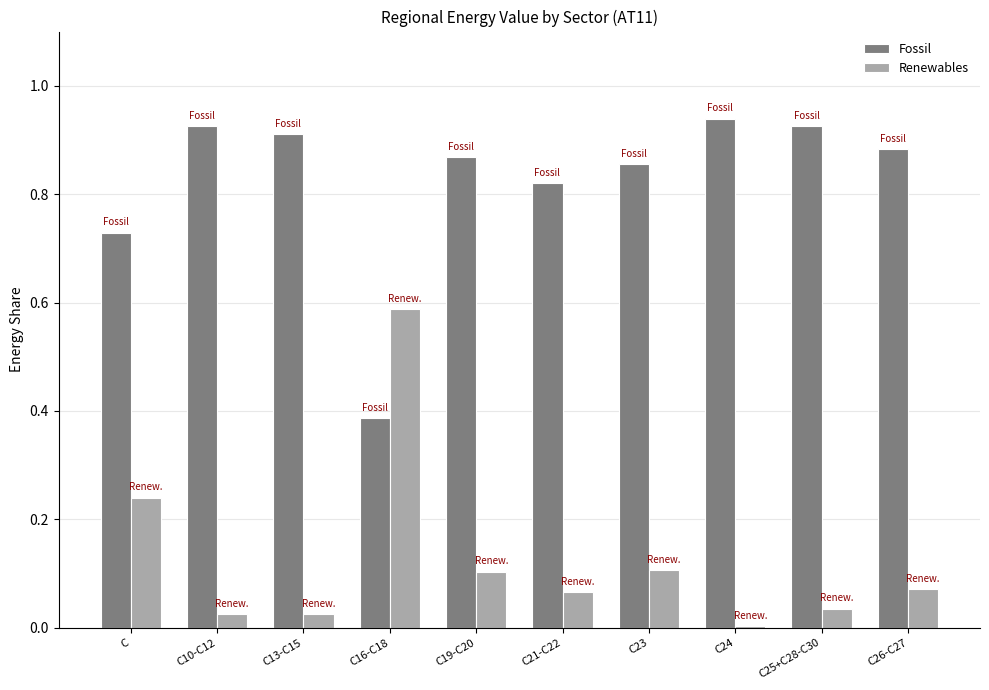

What is the total value across all series at C23?

1.0